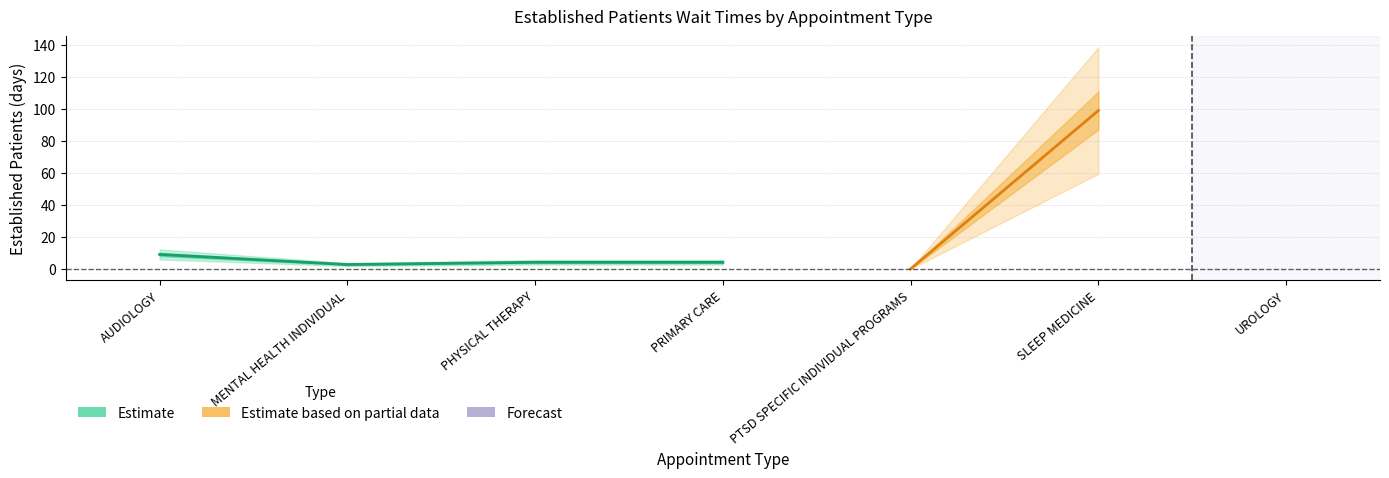

Which category has the lowest value across all series?

PTSD SPECIFIC INDIVIDUAL PROGRAMS